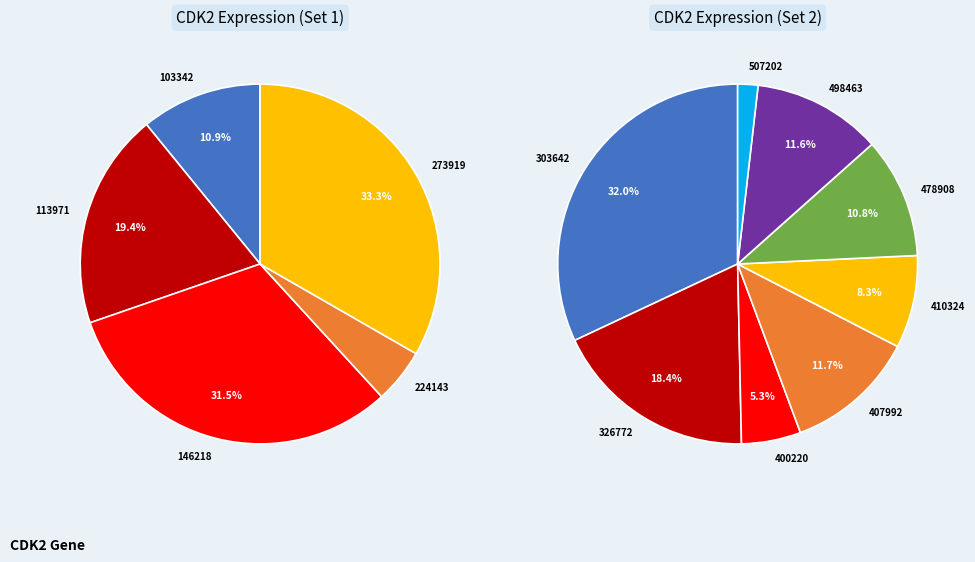

Is it true that 237983 is 1% of the pie?

False